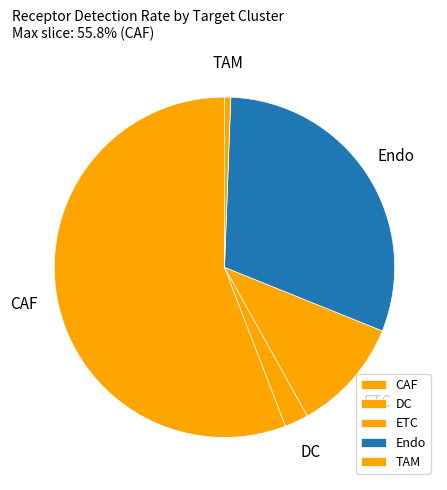

Combined, do TAM and ETC account for over 50%?

No